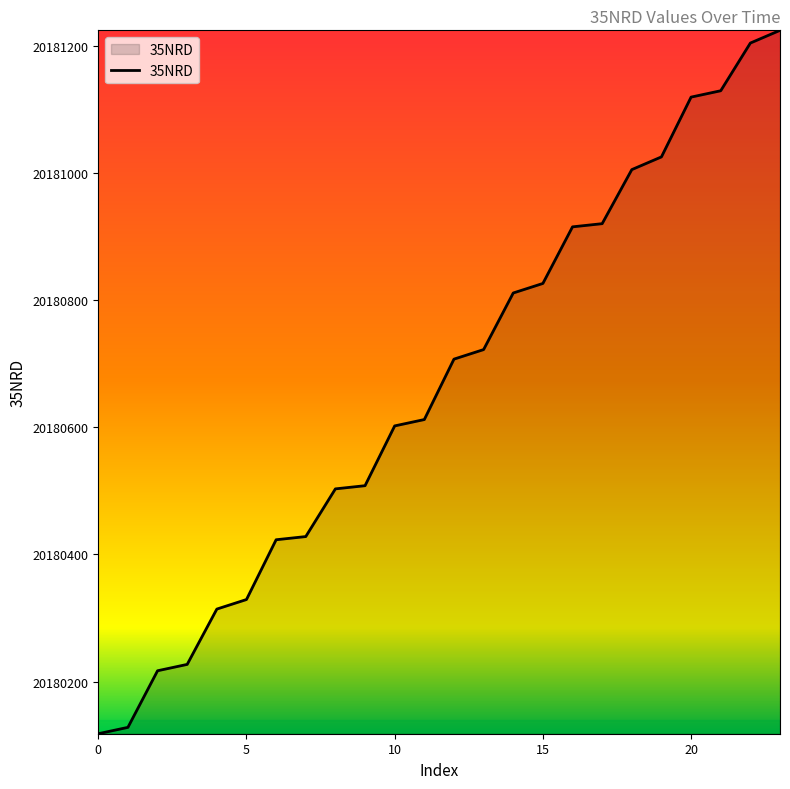

Reading left to right, what are all the values shown in this chart?

20180118	20180128	20180217	20180227	20180314	20180329	20180423	20180428	20180503	20180508	20180602	20180612	20180707	20180722	20180811	20180826	20180915	20180920	20181005	20181025	20181119	20181129	20181204	20181224